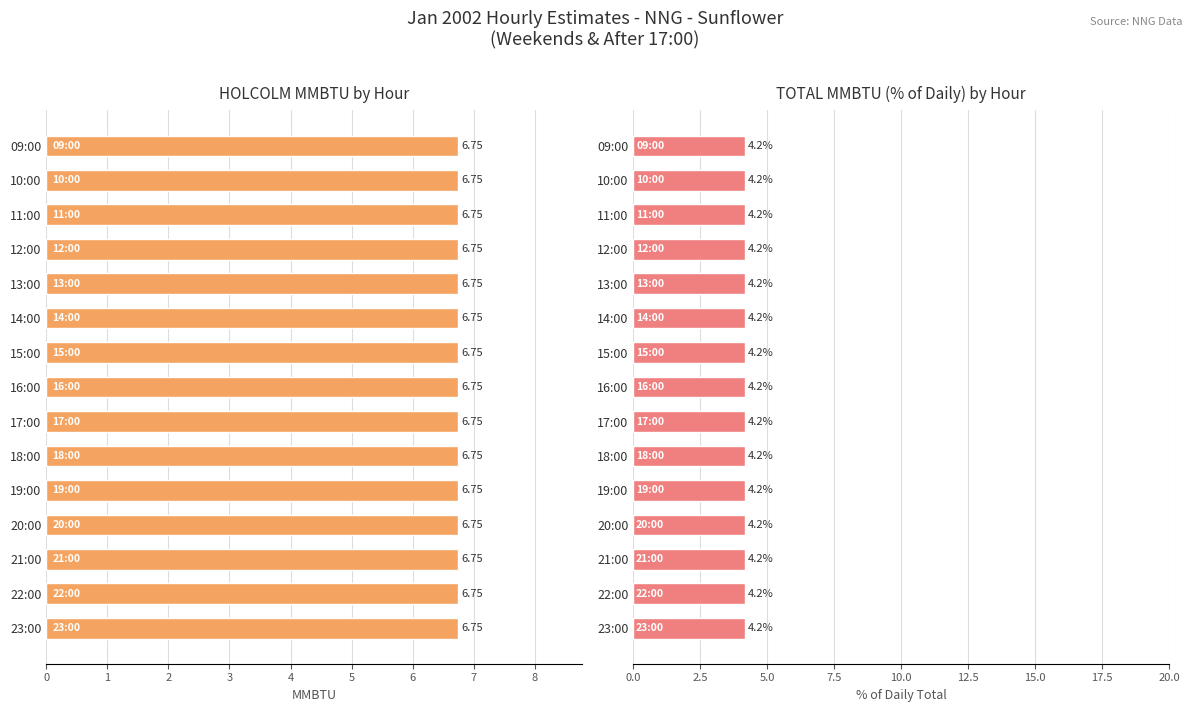

What is the label of the 8th bar from the left?

16:00